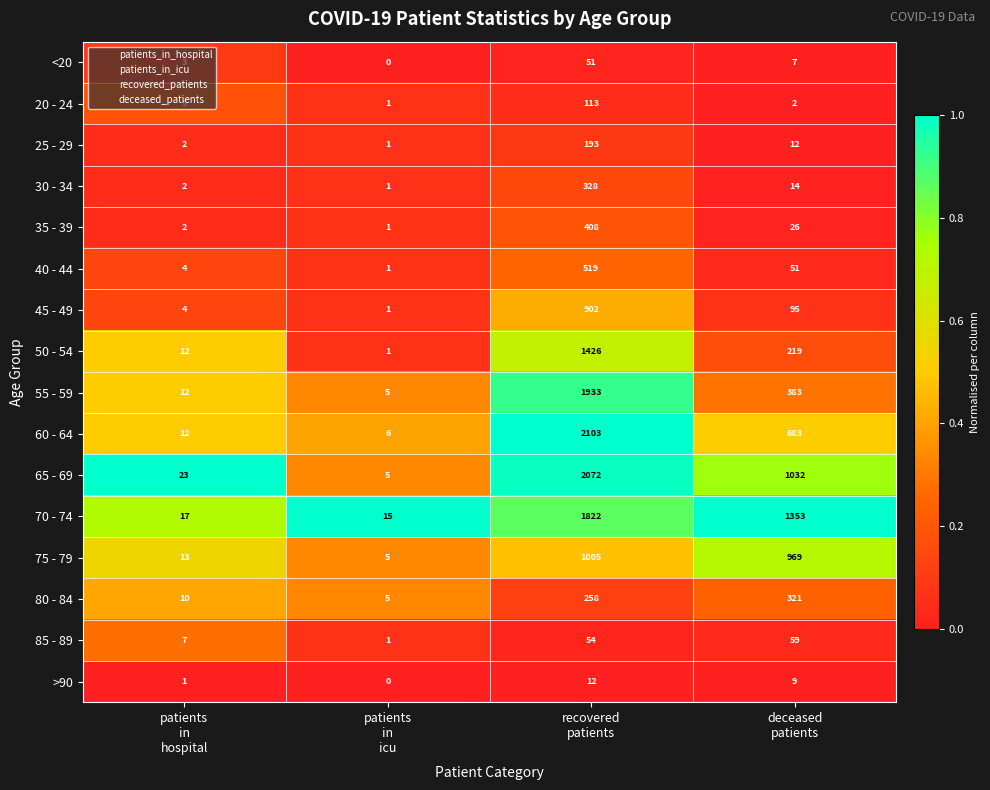

Which series has the widest spread of values?

60 - 64